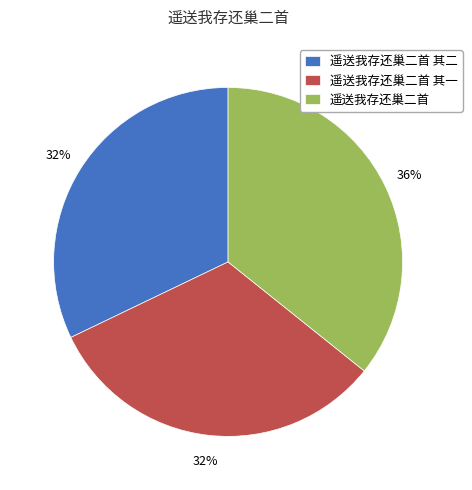

To the nearest percent, what portion does 遥送我存还巢二首 represent?

36%